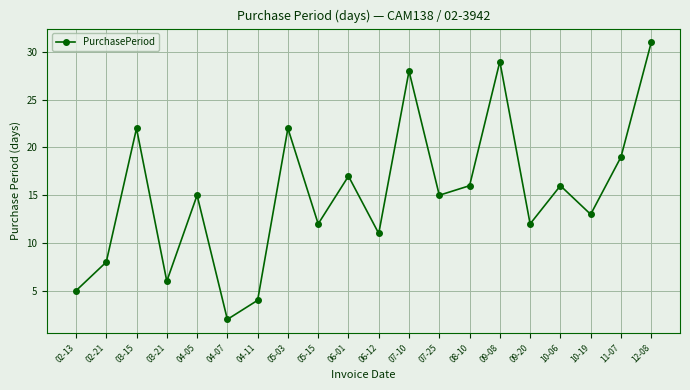

What is the label of the 1st point from the right?

12-08